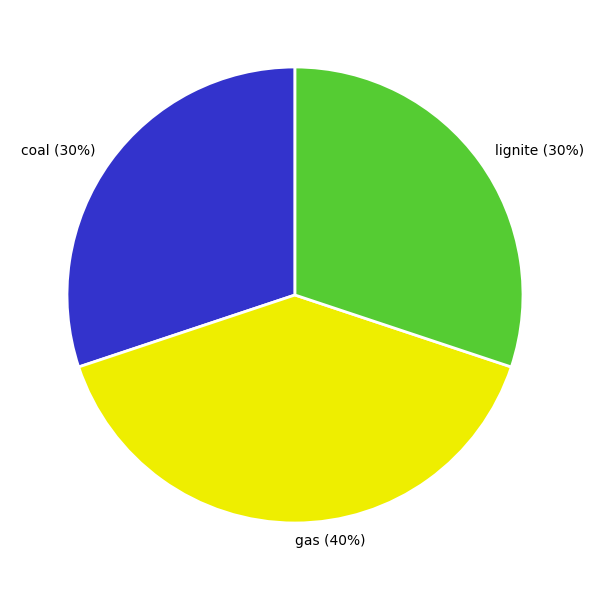

Do gas and lignite together represent more than half of the pie?

Yes